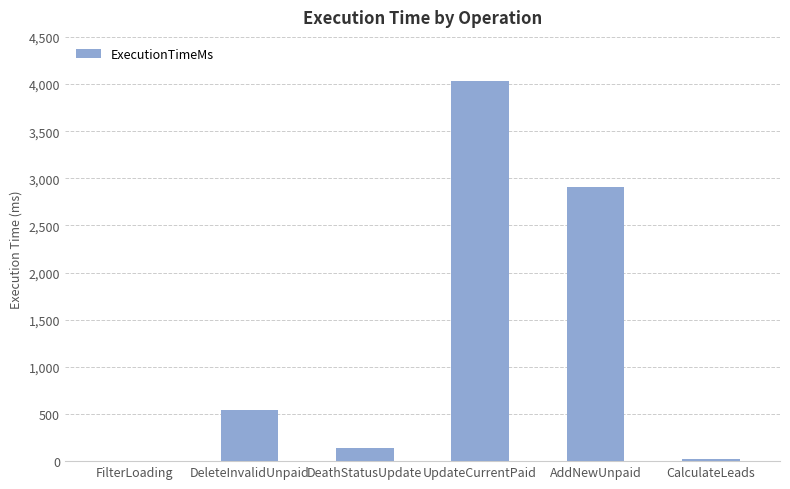

What is the change in value from DeathStatusUpdate to AddNewUnpaid?

+2773